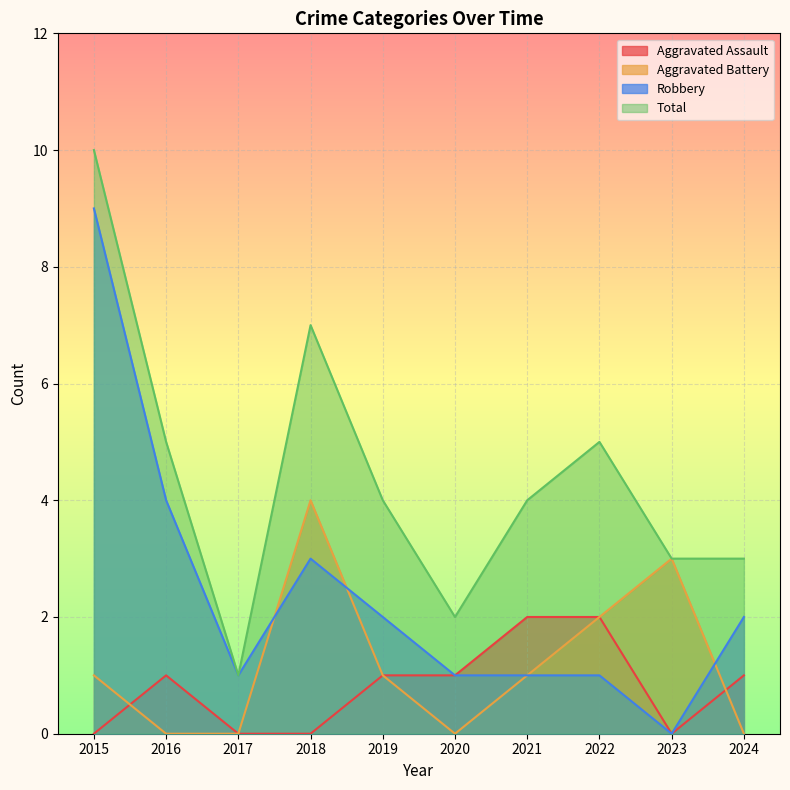

At which category does Aggravated Assault reach its first local peak?

2016